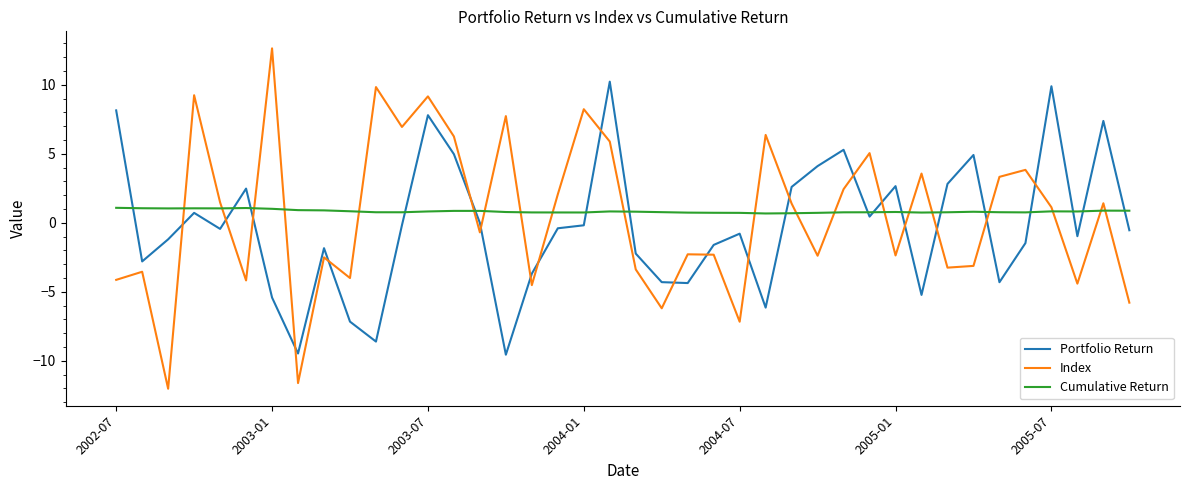

What is the difference between the maximum and minimum values in the Index series?

24.7